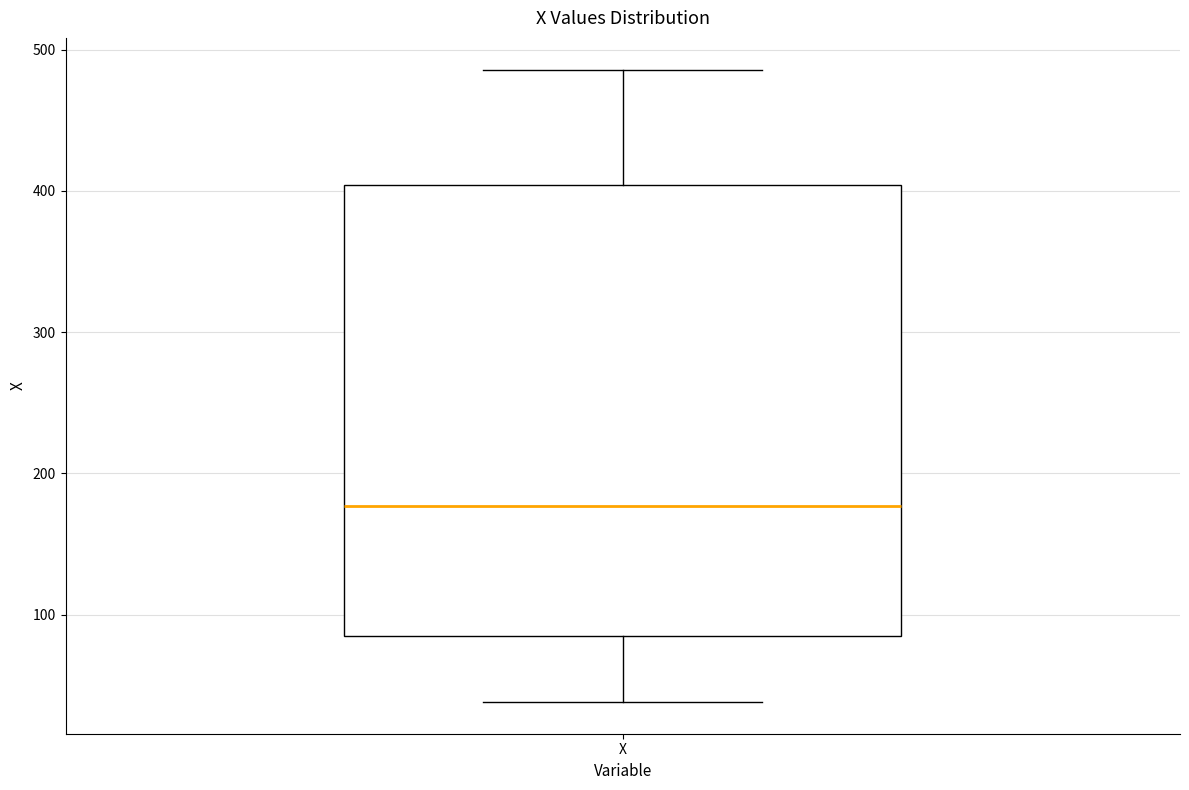

Transcribe this box plot: give where the median line is, the range the box spans, and where the two whiskers end, as read against the y-axis. The values are not printed on the chart, so give them approximately, as read against the axis.

median 180, box 90 to 400, whiskers 40 to 490